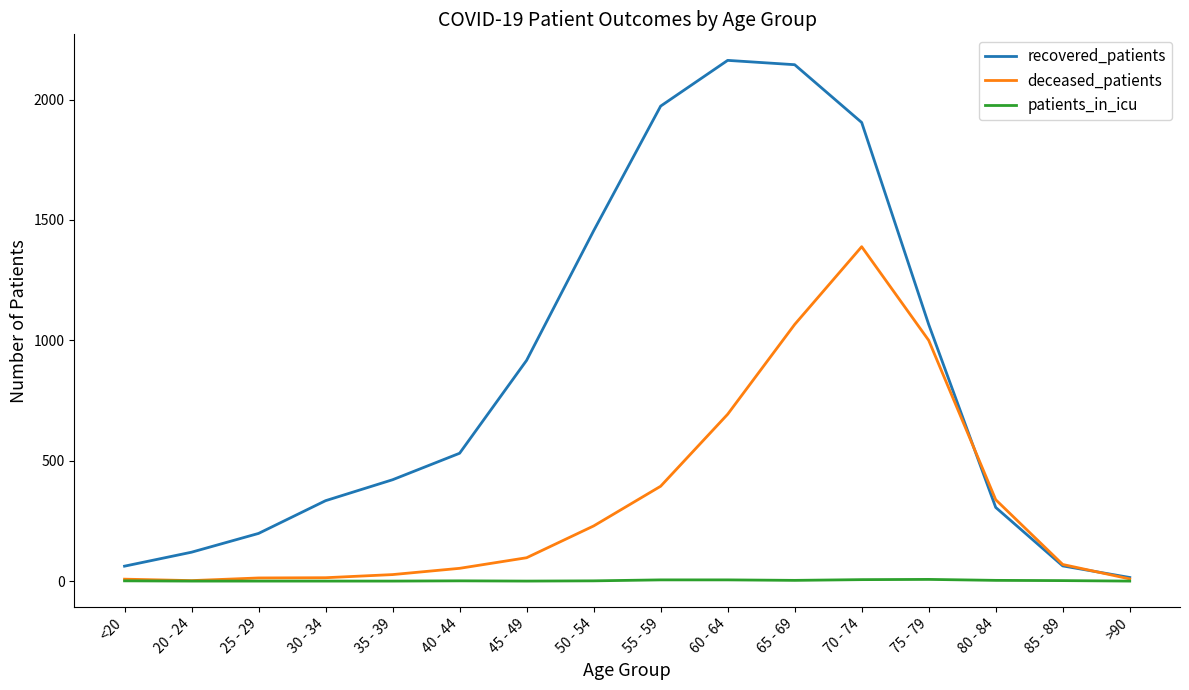

The recovered_patients series shows 2541 at 50 - 54. True or false?

False